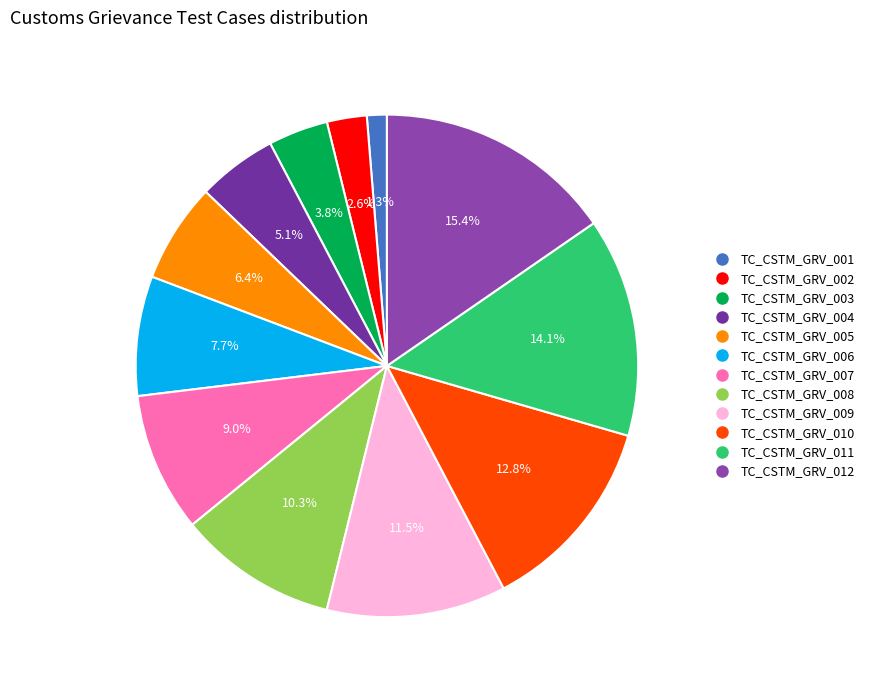

What is the largest slice in the pie chart?

TC_CSTM_GRV_012